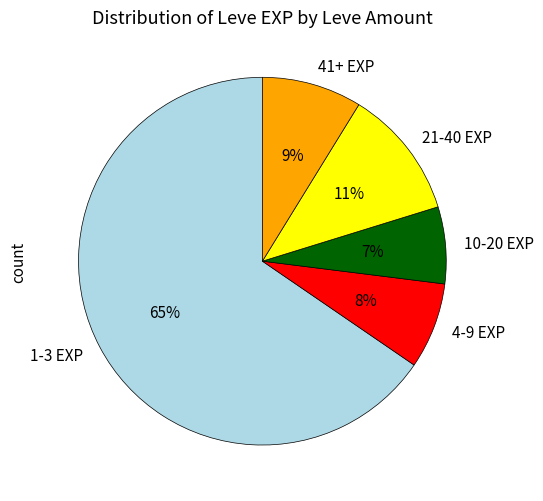

Count the number of slices in the pie.

5